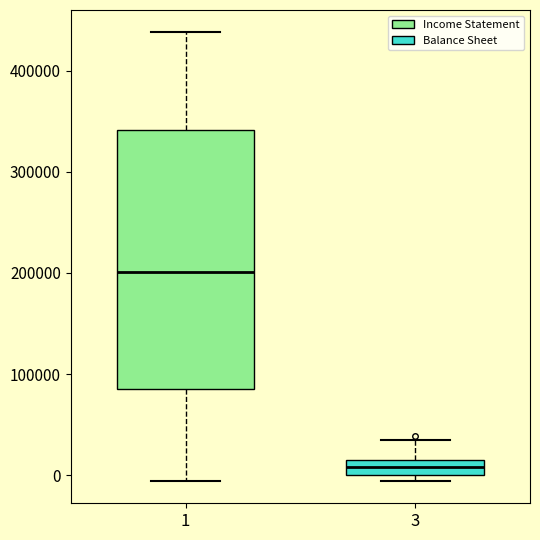

Which box has the lowest median line?

3